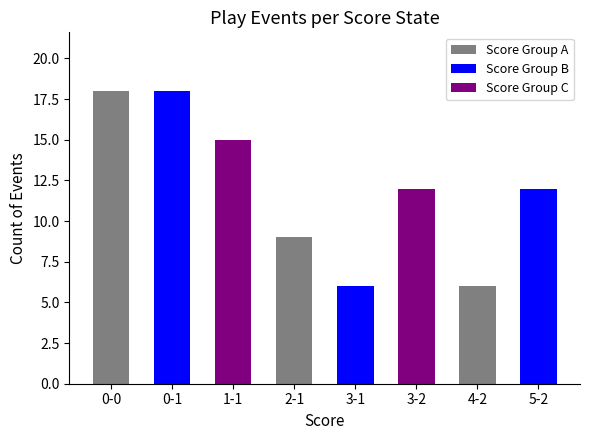

What is the greatest value displayed?

18